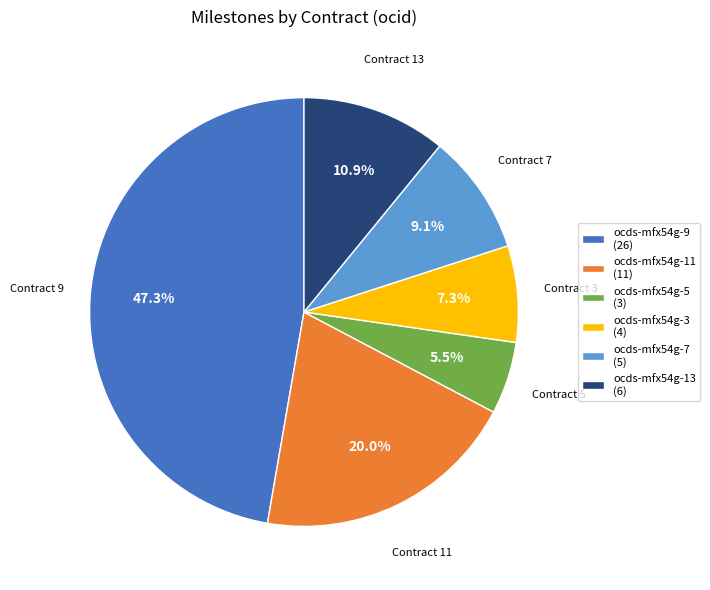

To the nearest percent, what percentage of the pie is ocds-mfx54g-9?

47%